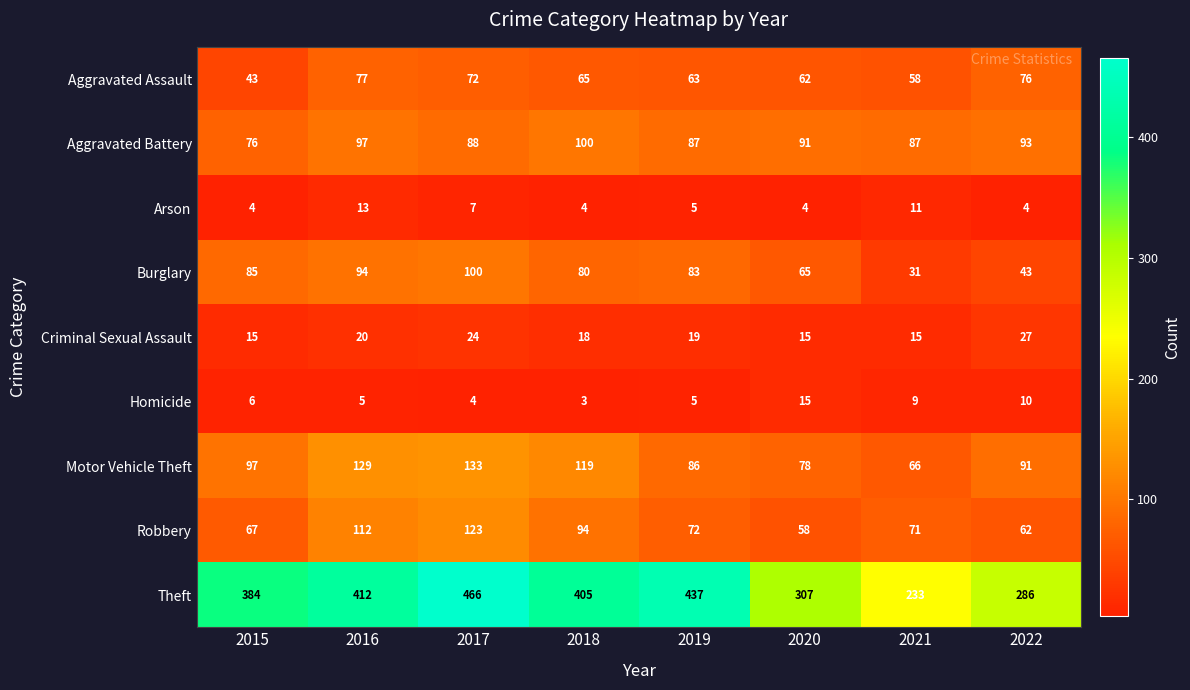

What value does the Homicide series have at 2020?

15